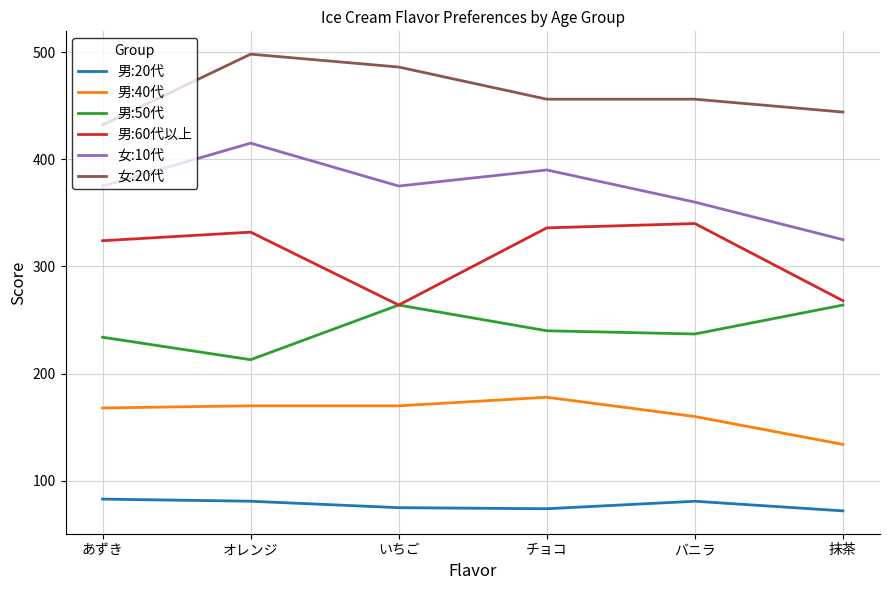

At あずき, list the series in order from smallest to largest.

男:20代, 男:40代, 男:50代, 男:60代以上, 女:10代, 女:20代